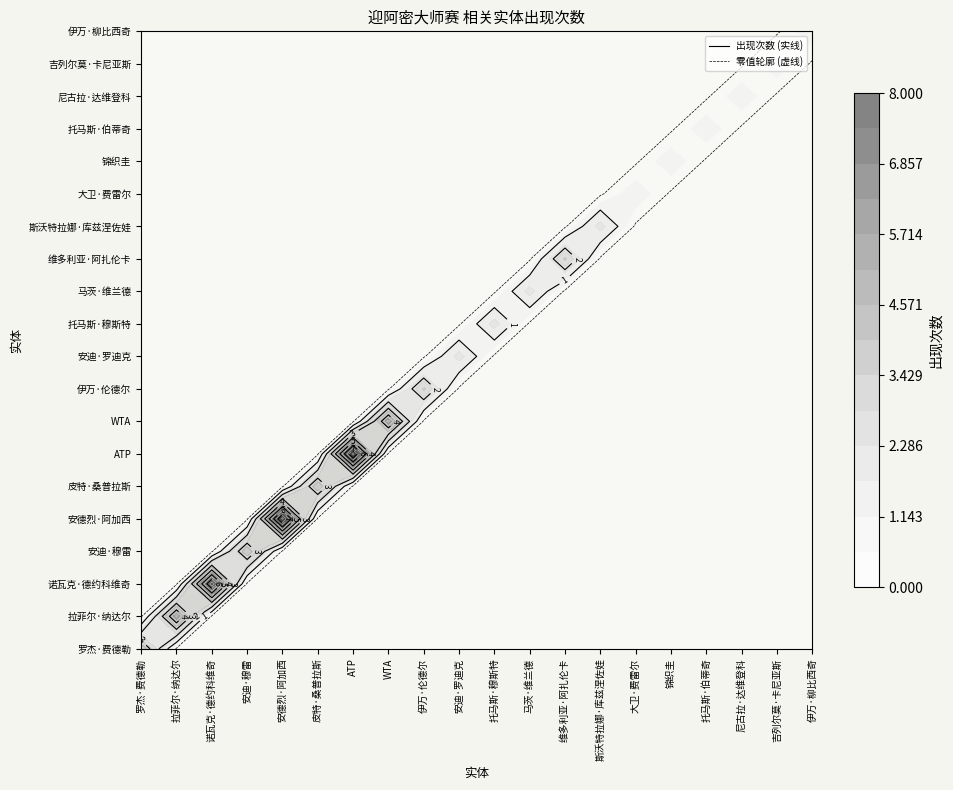

List the series in order of their peak value, lowest first.

大卫·费雷尔, 锦织圭, 托马斯·伯蒂奇, 尼古拉·达维登科, 吉列尔莫·卡尼亚斯, 伊万·柳比西奇, 安迪·罗迪克, 托马斯·穆斯特, 马茨·维兰德, 斯沃特拉娜·库兹涅佐娃, 伊万·伦德尔, 维多利亚·阿扎伦卡, 罗杰·费德勒, 安迪·穆雷, 皮特·桑普拉斯, 拉菲尔·纳达尔, WTA, 诺瓦克·德约科维奇, 安德烈·阿加西, ATP